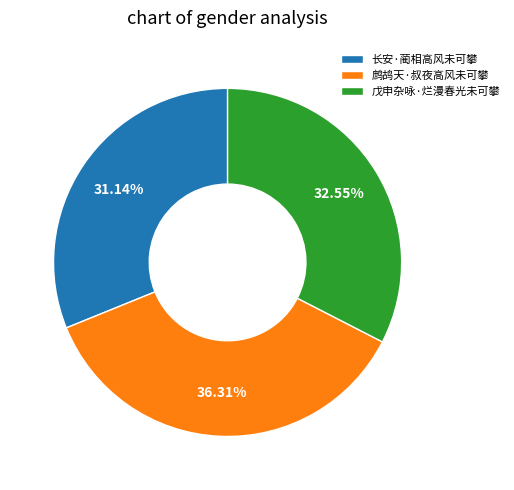

Which has a higher value, 长安·蔺相高风未可攀 or 鹧鸪天·叔夜高风未可攀?

鹧鸪天·叔夜高风未可攀